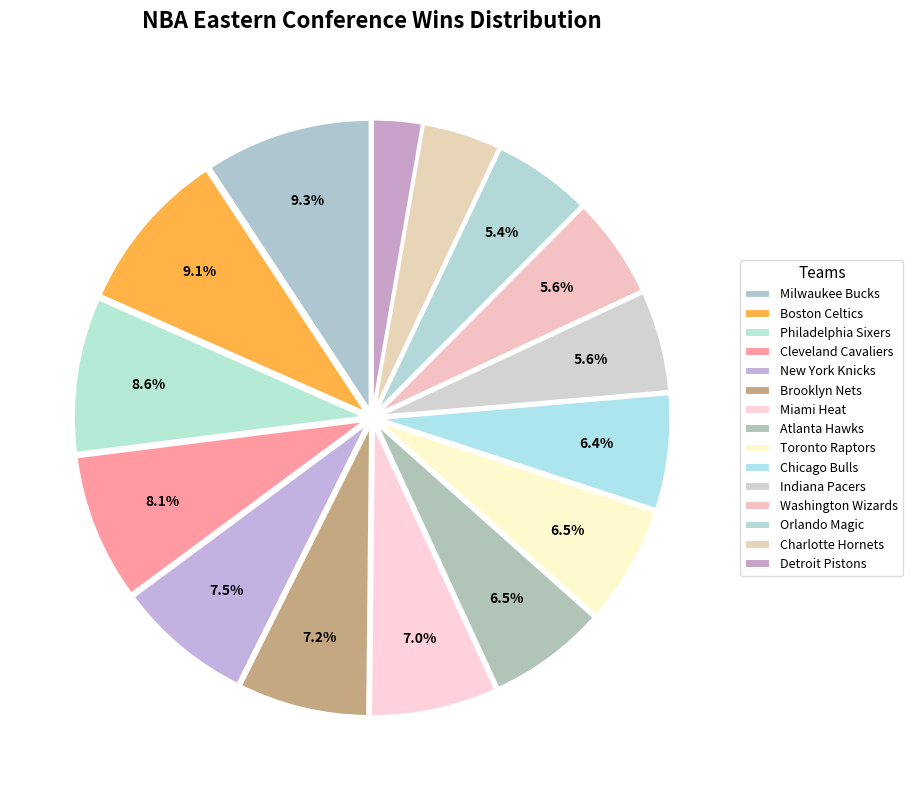

How many slices are in this pie chart?

15